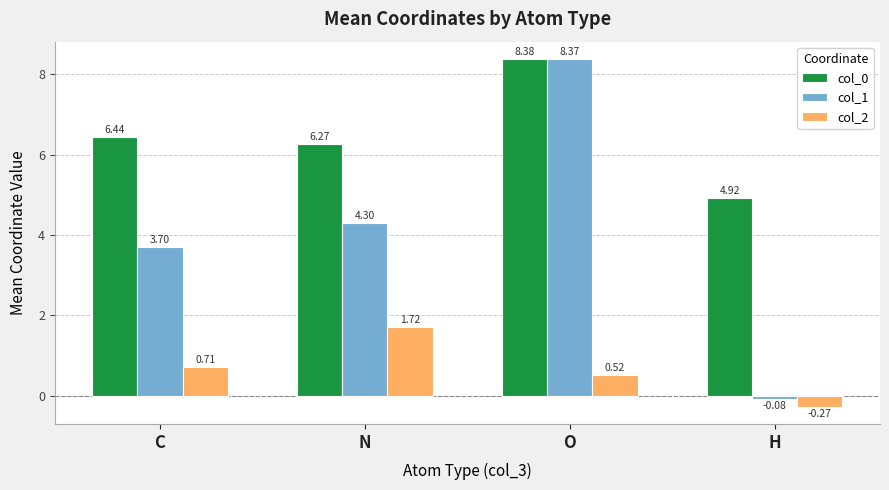

Between N and H, which series saw the biggest shift?

col_1